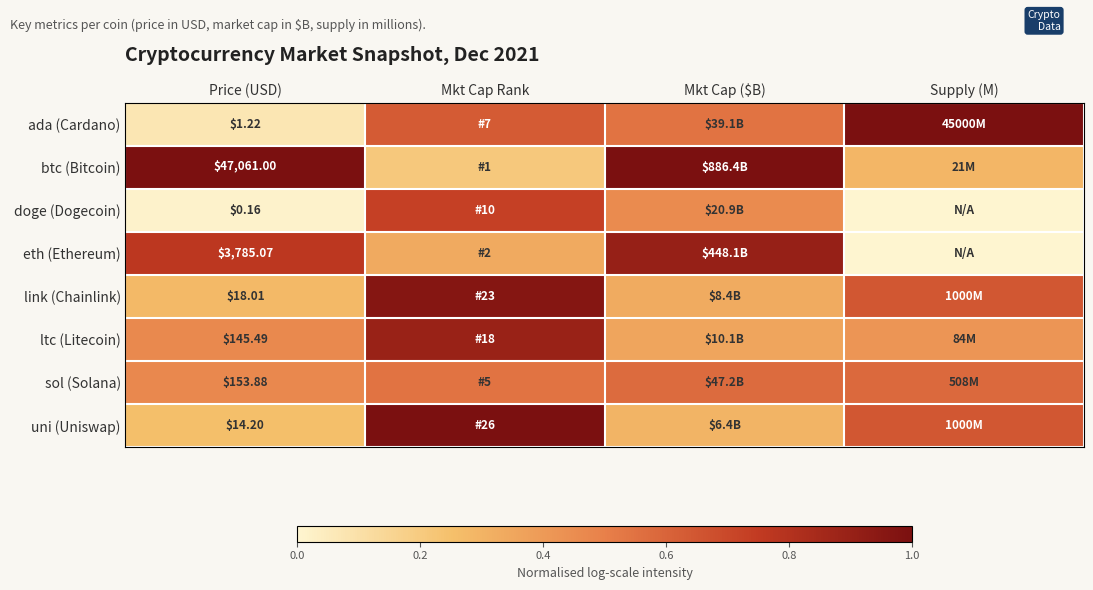

What is the difference between the ada (Cardano) values at Price (USD) and Mkt Cap ($B)?

0.5